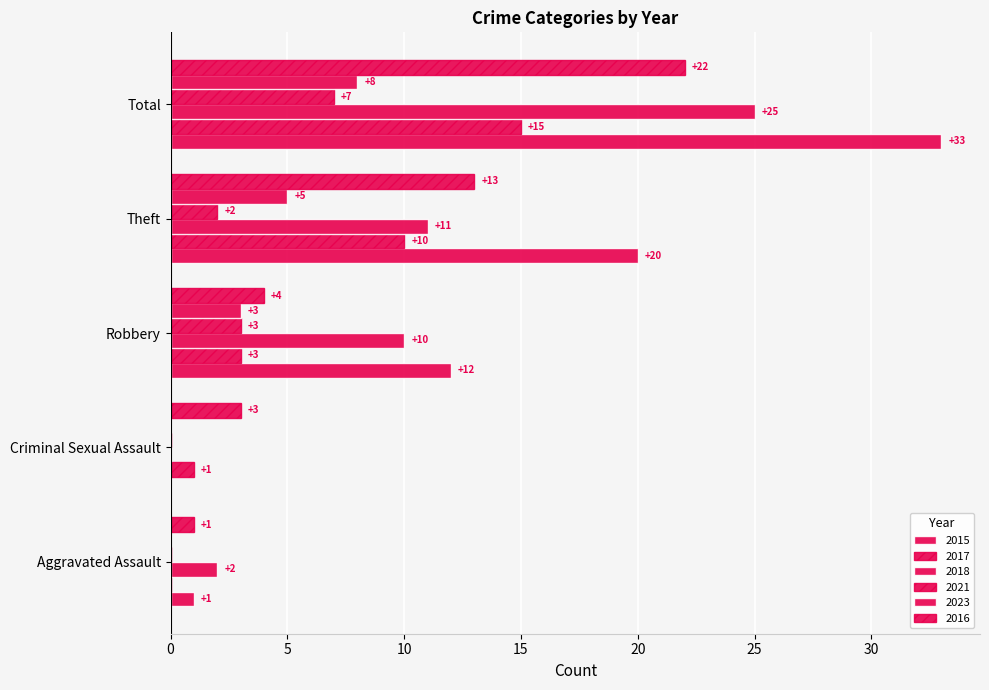

How many values in 2021 are above zero?

3